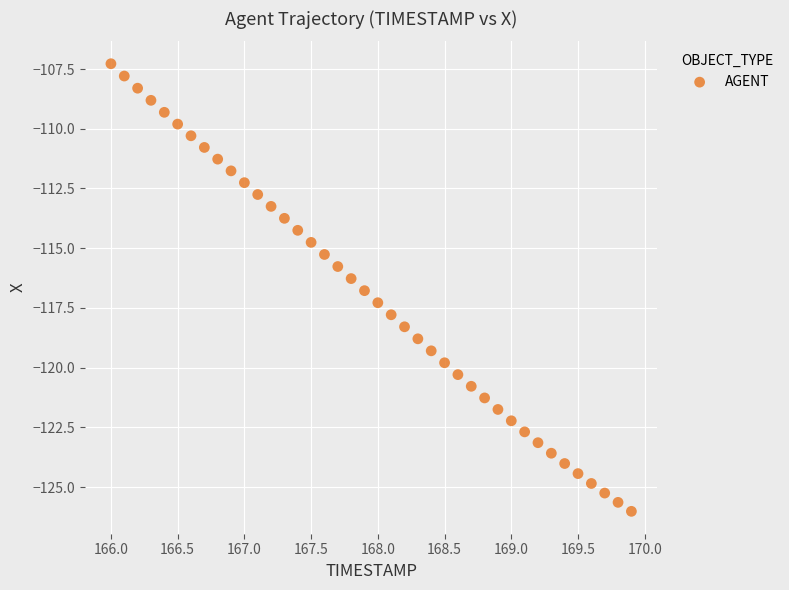

What is the range of Y values (max minus min)?

18.7